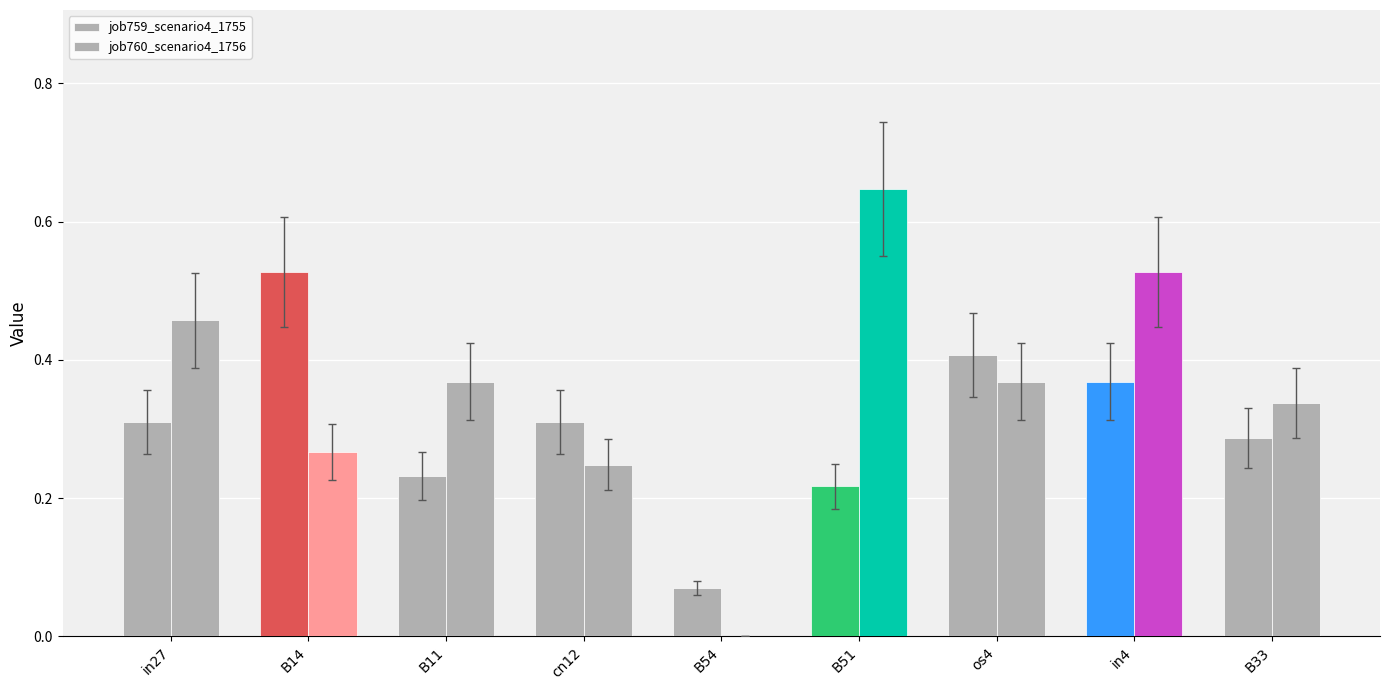

What is the label of the 6th bar from the left?

B51